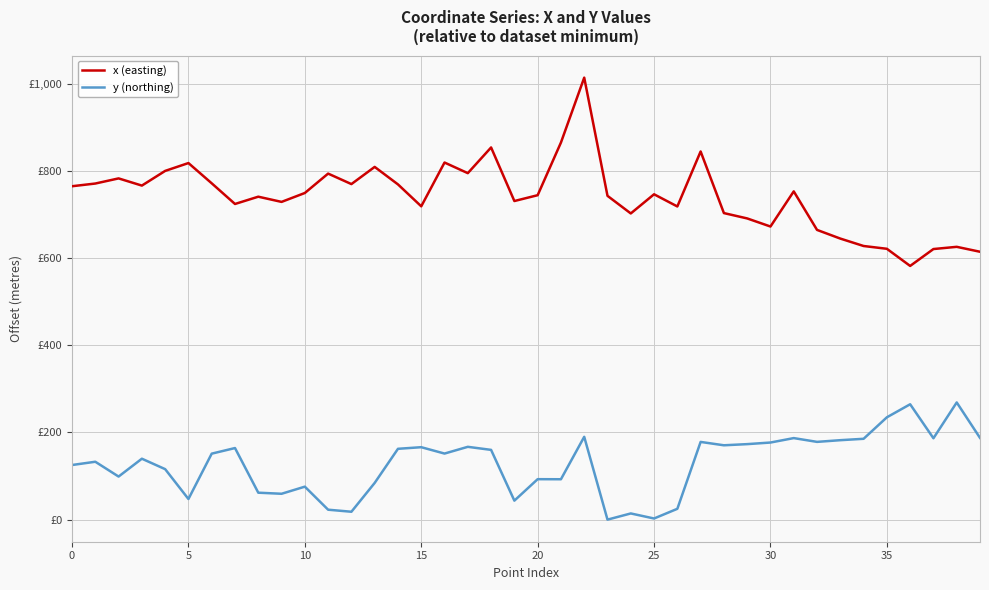

Which label corresponds to the smallest value in the chart?

23